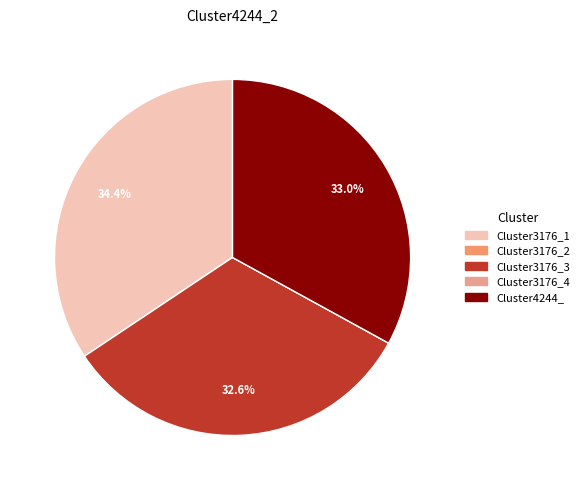

Which has a higher value, Cluster3176_3 or Cluster3176_1?

Cluster3176_1